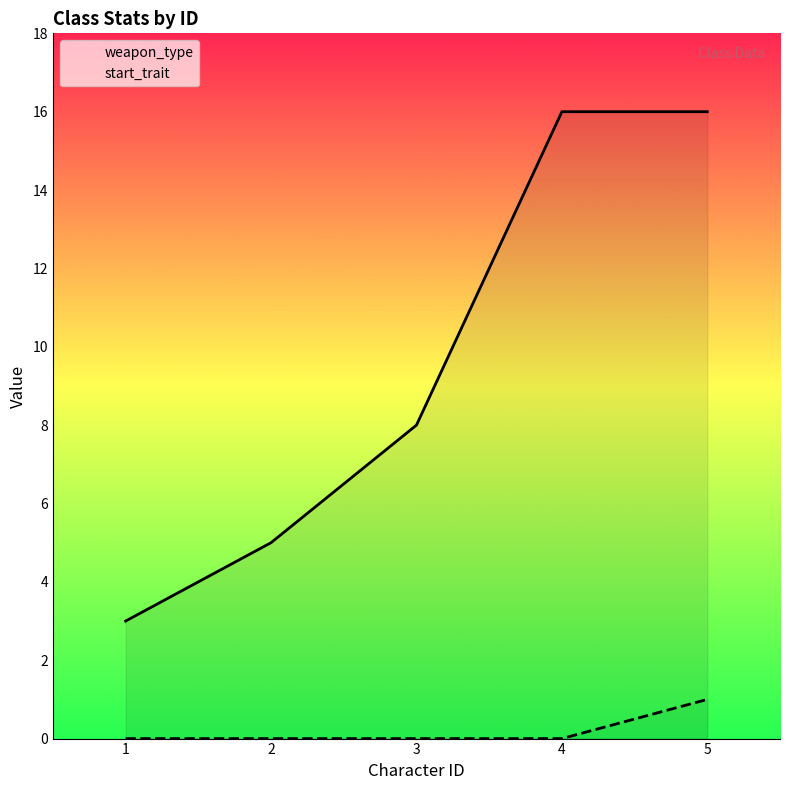

At which label is weapon_type closest to 9?

3